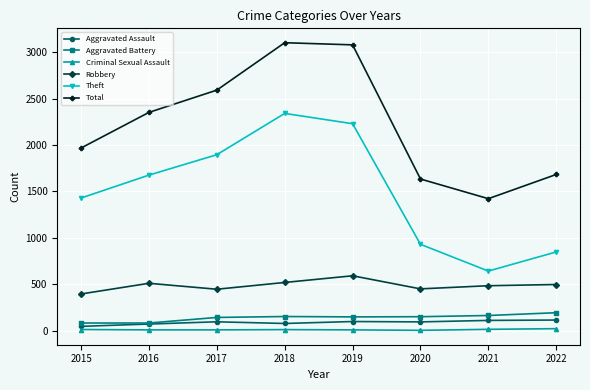

What is the minimum value for Total?

1422